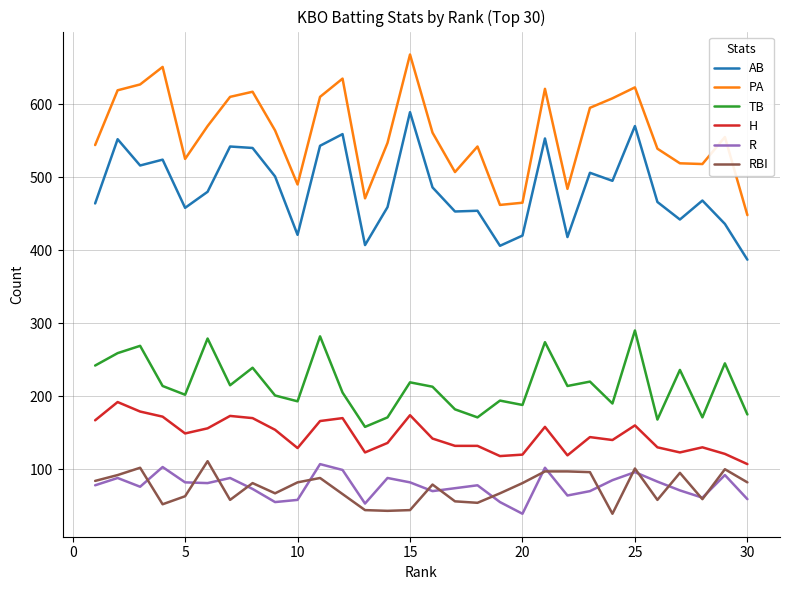

True or false: RBI and AB intersect in this chart.

False